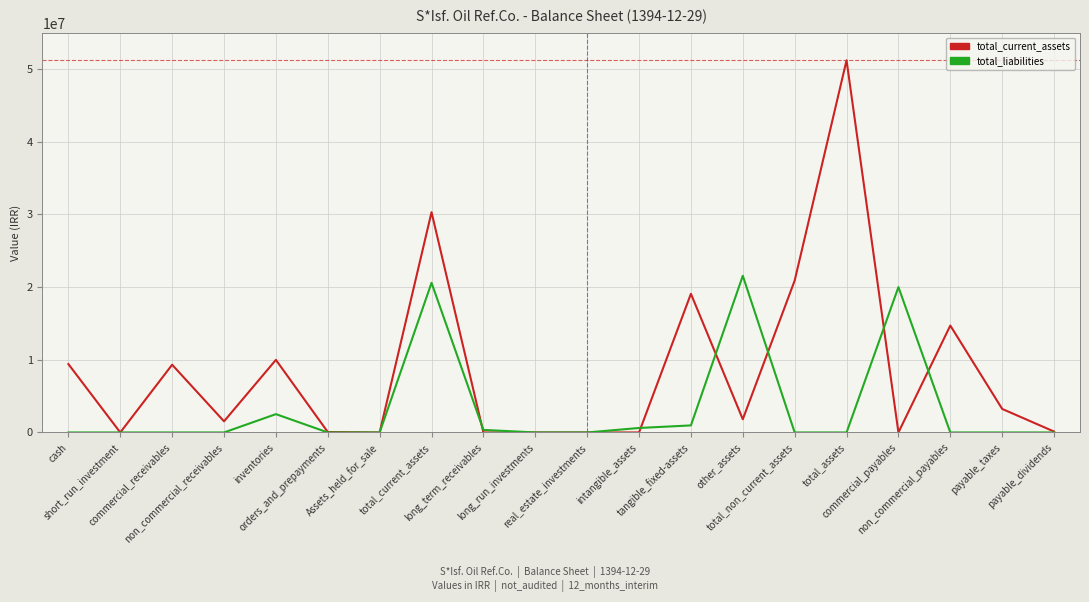

Does the chart display data point markers on the line(s)?

No